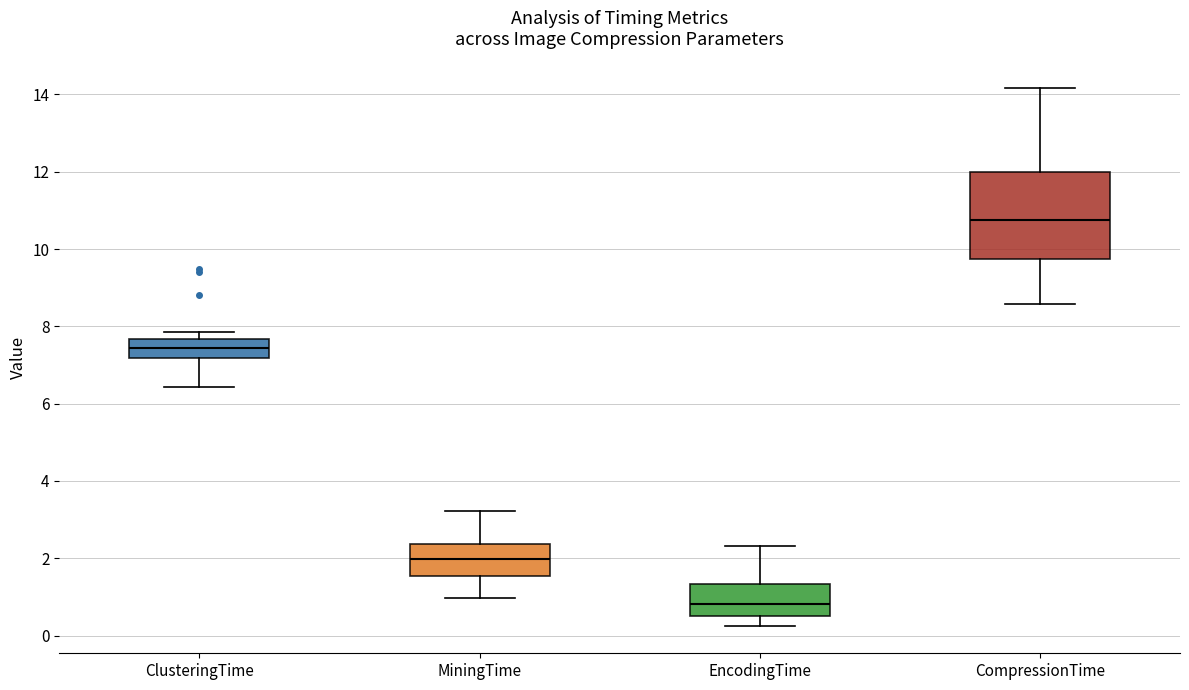

Which box's median line is the highest?

CompressionTime